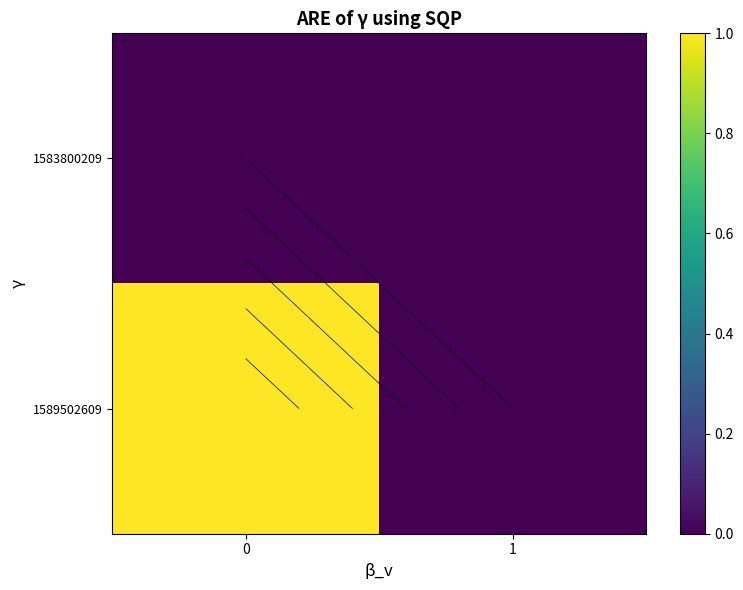

Count the number of data series in this chart.

2